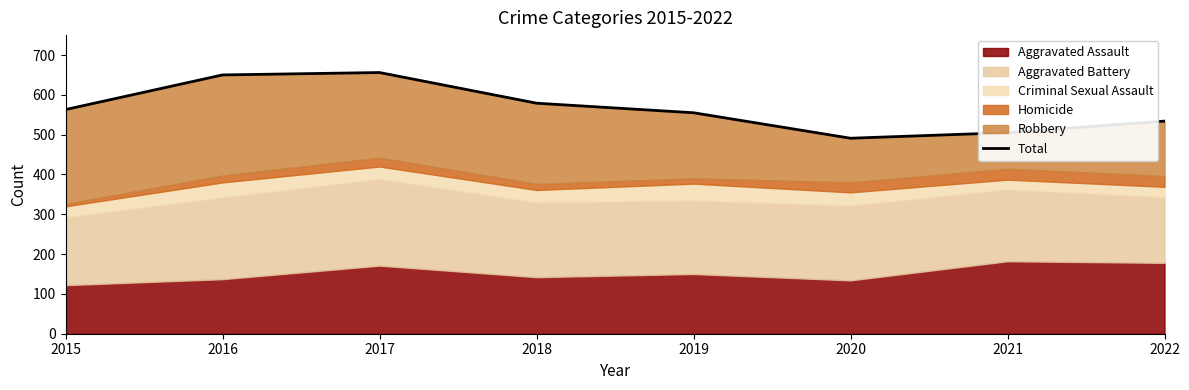

Does the chart display data point markers on the line(s)?

No